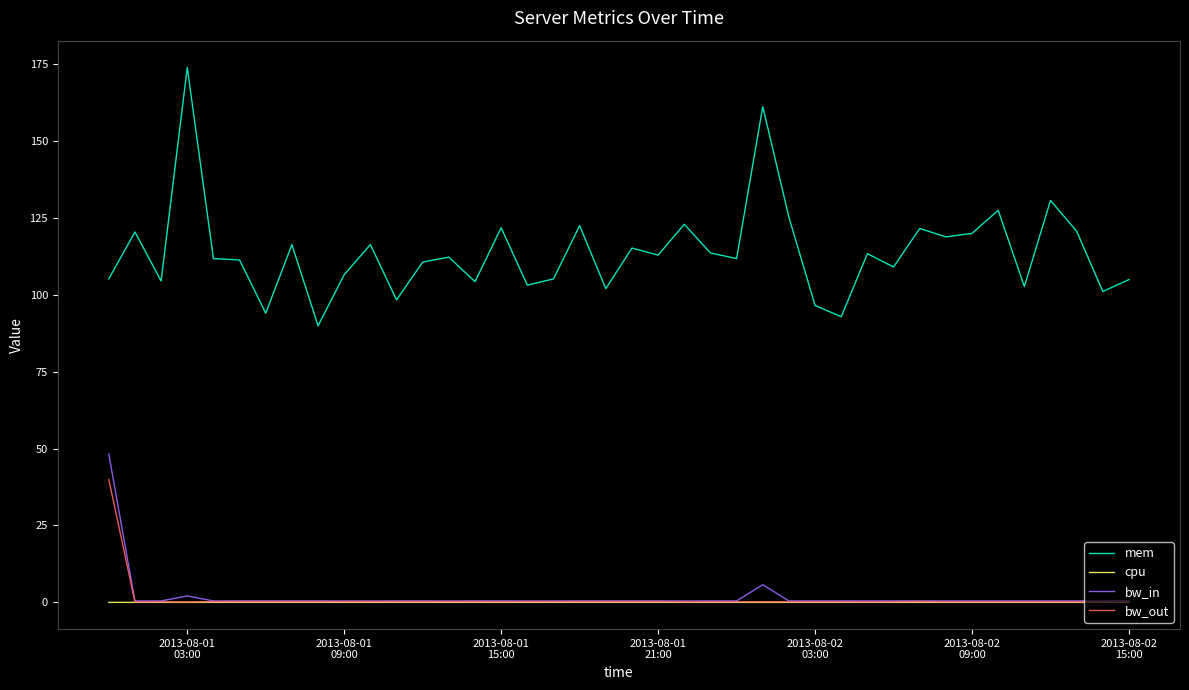

Which series has the widest spread of values?

mem